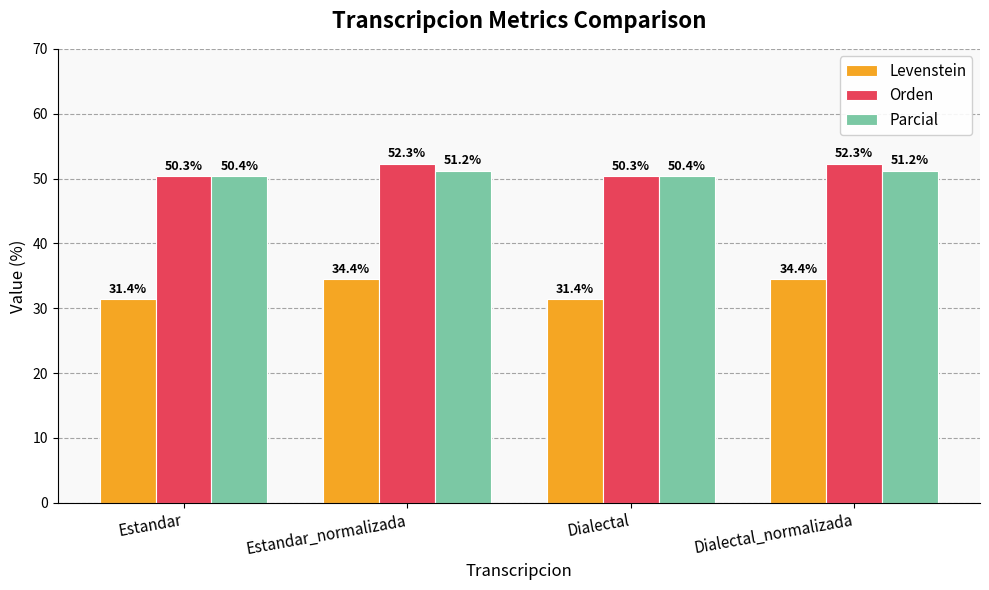

Which series has the largest range (max minus min)?

Levenstein